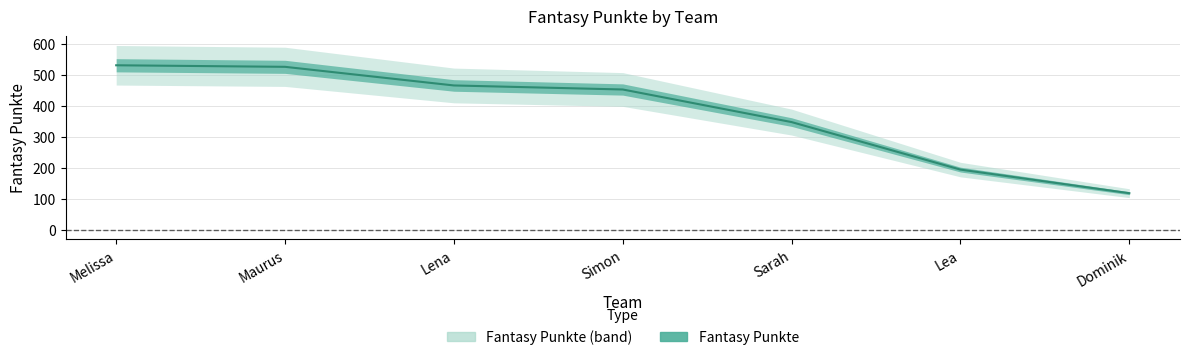

What is the sum of all values?

2638